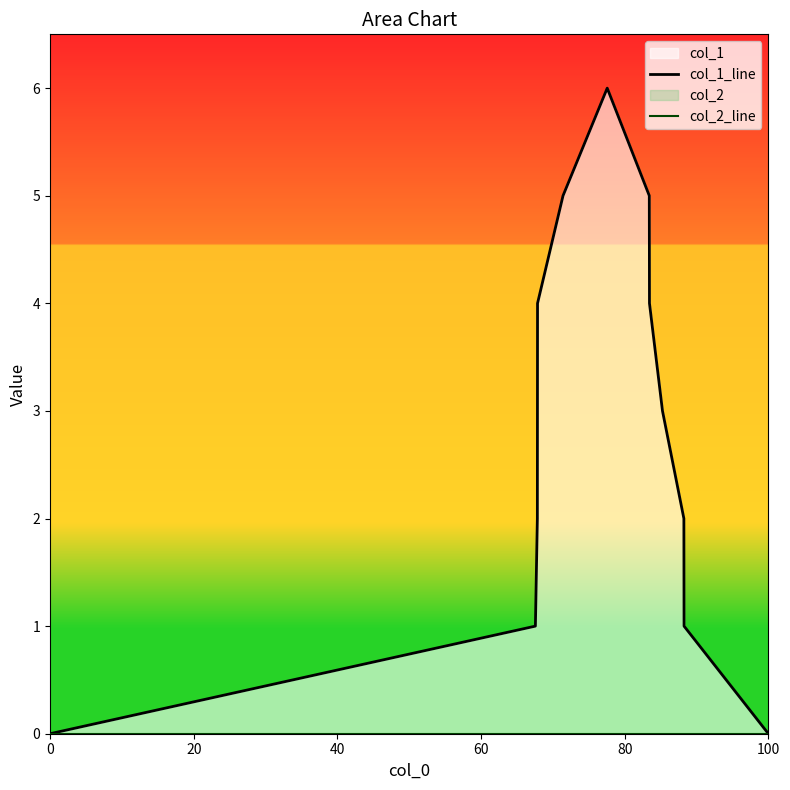

True or false: col_1_line and col_2_line intersect in this chart.

False